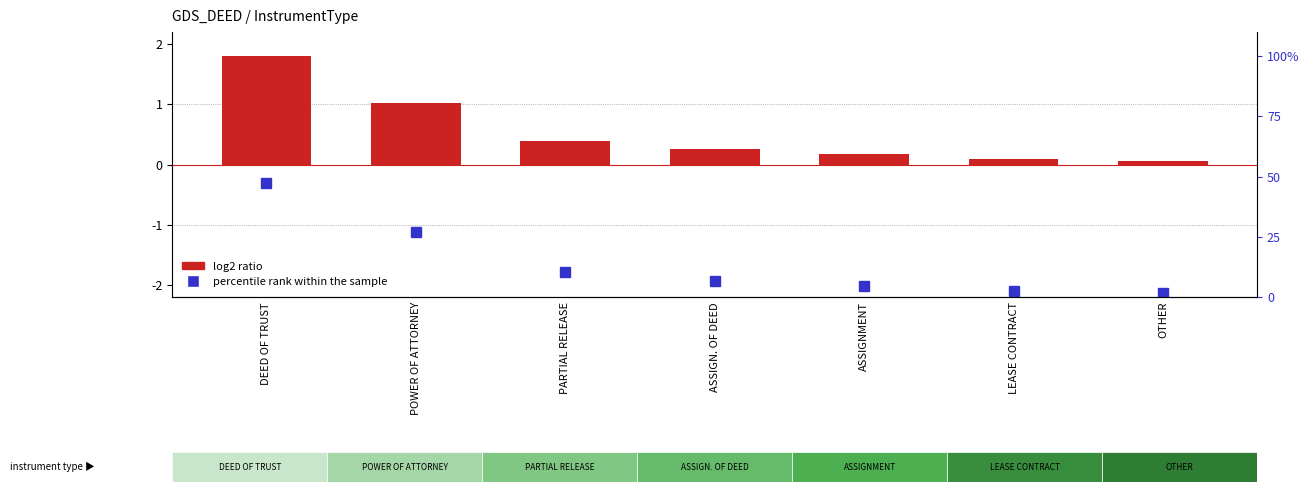

Reading left to right, what are all the values shown in this chart?

DEED OF TRUST=1.8	POWER OF ATTORNEY=1.0	PARTIAL RELEASE=0.4	ASSIGN. OF DEED=0.3	ASSIGNMENT=0.2	LEASE CONTRACT=0.1	OTHER=0.1